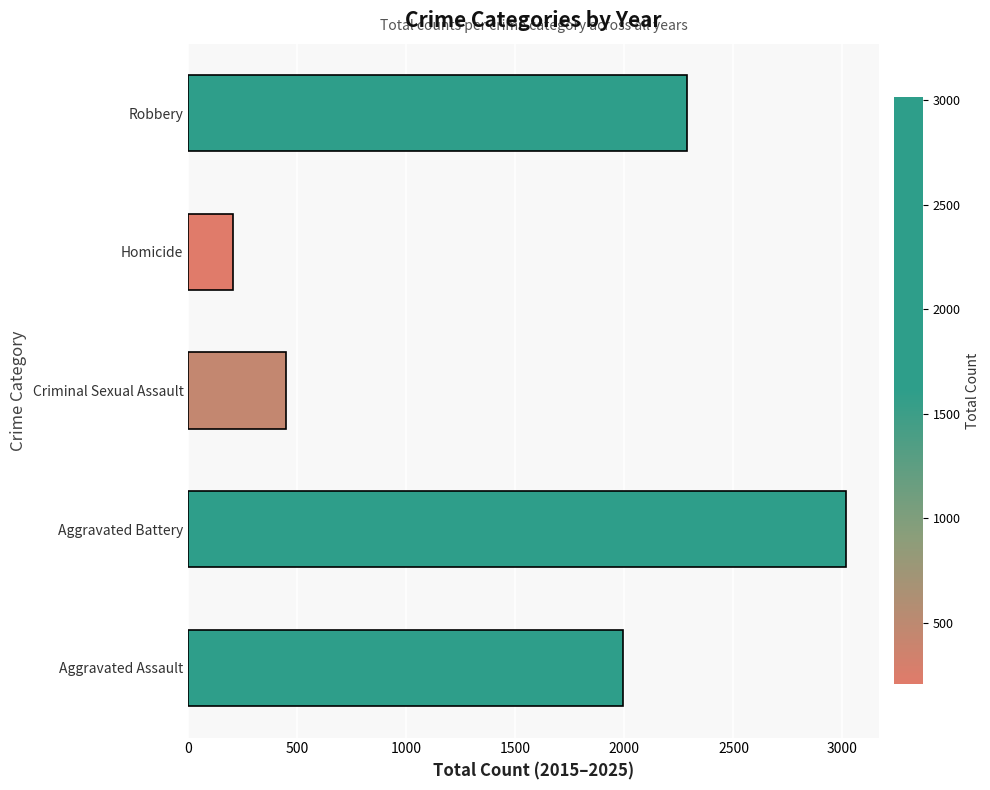

What is the greatest value displayed?

3016